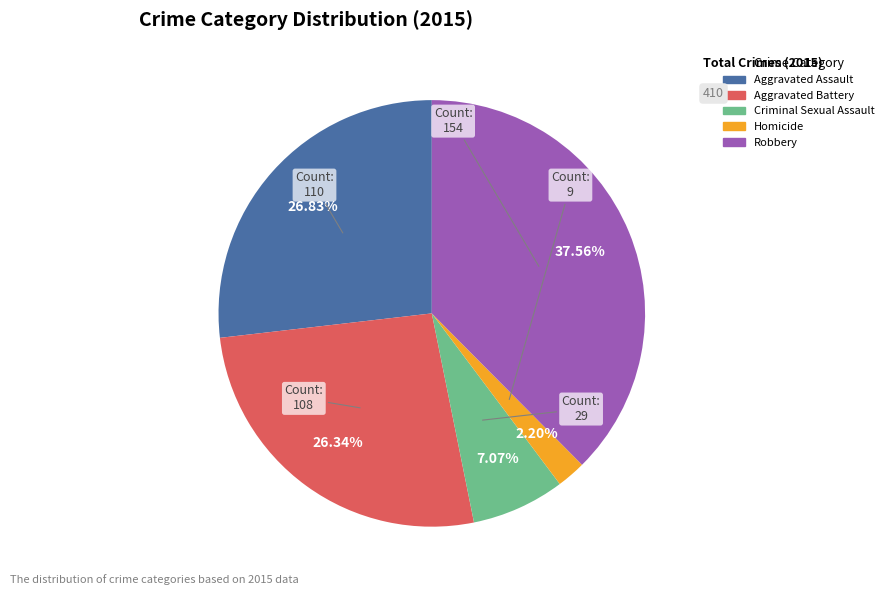

How much of the chart is everything except Homicide?

97.8%